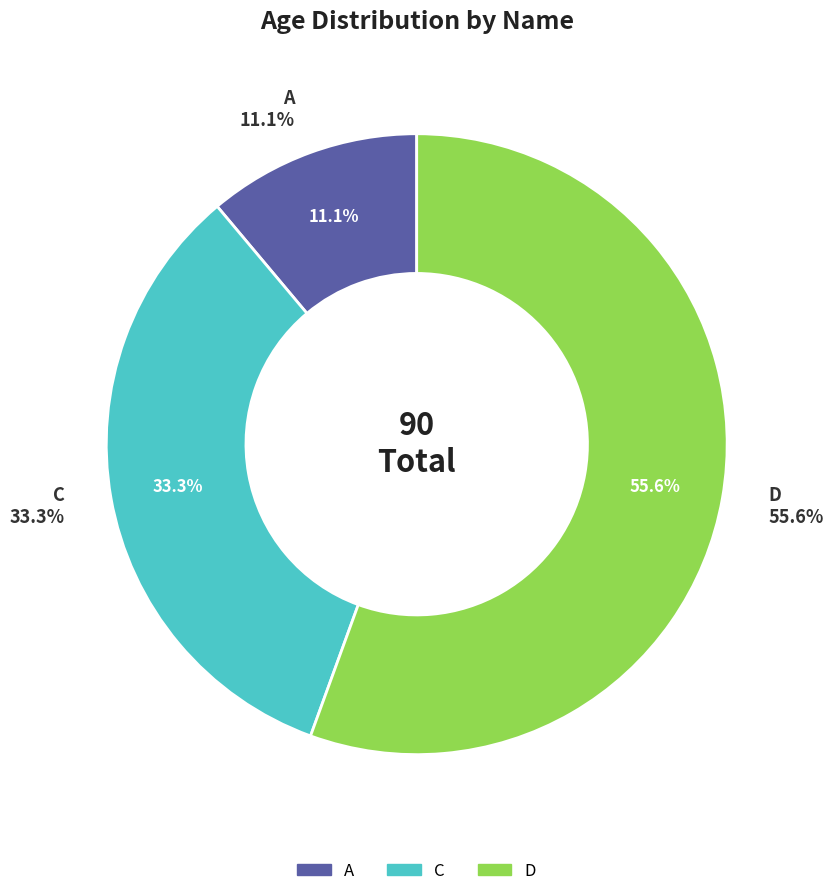

To the nearest percent, what is the average slice percentage?

33%